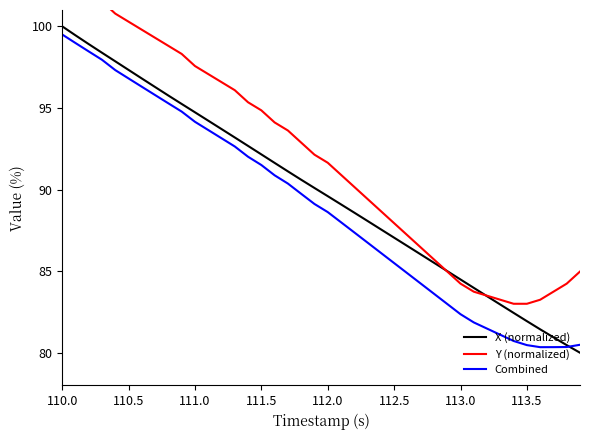

How many lines are shown in the chart?

3